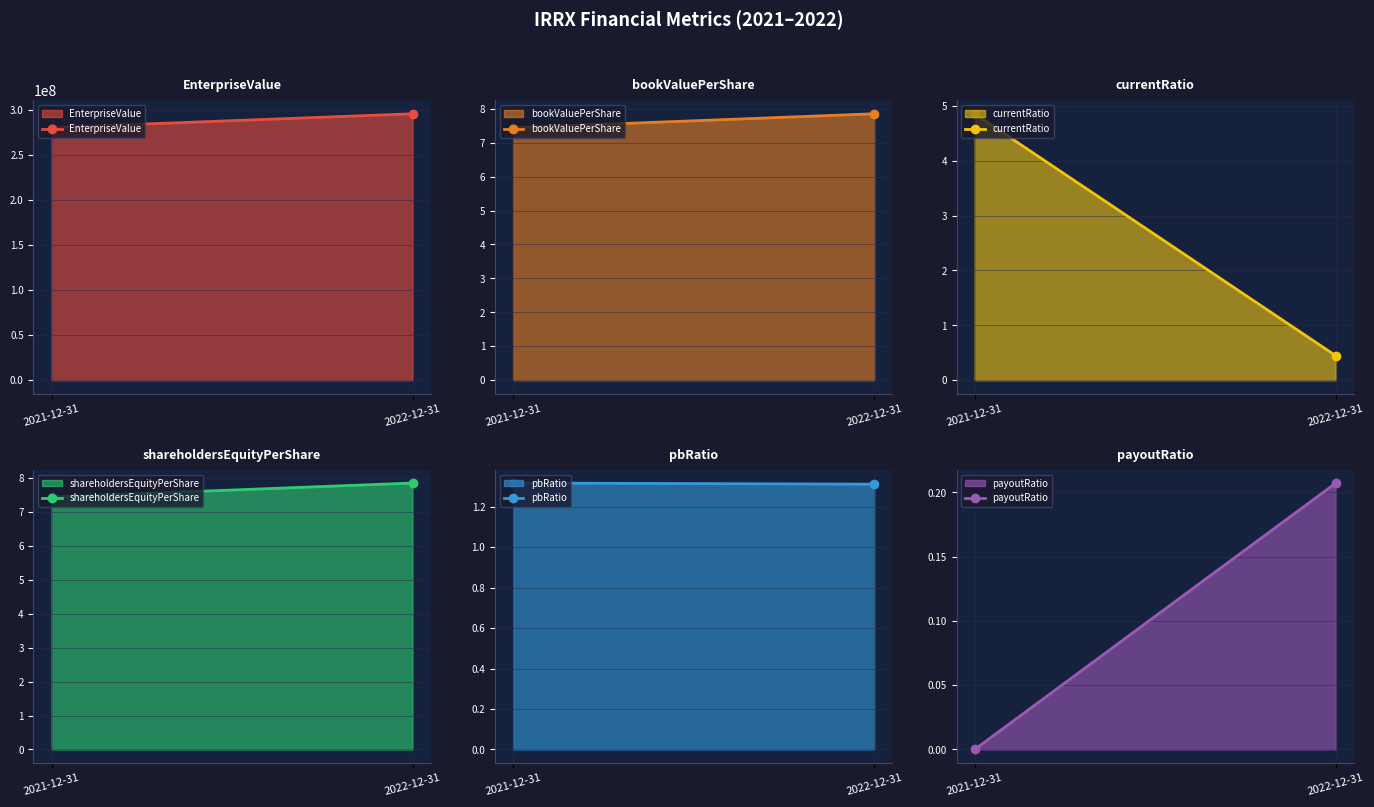

What is the label of the 1st point from the left?

2021-12-31